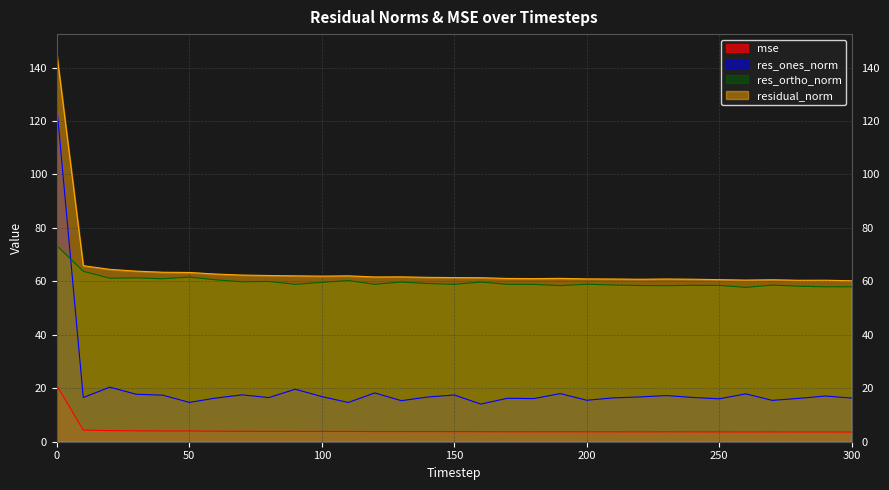

Reading left to right, transcribe all the data shown in this chart.

mse: 0=21.1	10=4.3	20=4.2	30=4.1	40=4.0	50=4.0	60=3.9	70=3.9	80=3.9	90=3.9	100=3.8	110=3.9	120=3.8	130=3.8	140=3.8	150=3.8	160=3.8	170=3.7	180=3.7	190=3.7	200=3.7	210=3.7	220=3.7	230=3.7	240=3.7	250=3.7	260=3.7	270=3.7	280=3.6	290=3.7	300=3.6
res_ones_norm: 0=125.4	10=16.5	20=20.4	30=17.8	40=17.4	50=14.7	60=16.3	70=17.5	80=16.5	90=19.6	100=16.9	110=14.7	120=18.3	130=15.4	140=16.7	150=17.5	160=14.1	170=16.3	180=16.1	190=18.0	200=15.5	210=16.4	220=16.8	230=17.3	240=16.6	250=16.1	260=17.9	270=15.5	280=16.2	290=17.1	300=16.3
res_ortho_norm: 0=73.4	10=63.8	20=61.2	30=61.3	40=61.0	50=61.6	60=60.6	70=59.8	80=60.0	90=58.9	100=59.6	110=60.3	120=58.9	130=59.8	140=59.2	150=58.9	160=59.7	170=58.9	180=58.9	190=58.4	200=58.9	210=58.6	220=58.4	230=58.4	240=58.5	250=58.5	260=57.8	270=58.6	280=58.2	290=58.0	300=58.0
residual_norm: 0=145.3	10=65.9	20=64.5	30=63.8	40=63.4	50=63.3	60=62.7	70=62.4	80=62.2	90=62.1	100=62.0	110=62.1	120=61.7	130=61.7	140=61.5	150=61.4	160=61.4	170=61.1	180=61.0	190=61.1	200=60.9	210=60.9	220=60.8	230=60.9	240=60.8	250=60.6	260=60.5	270=60.6	280=60.4	290=60.4	300=60.2